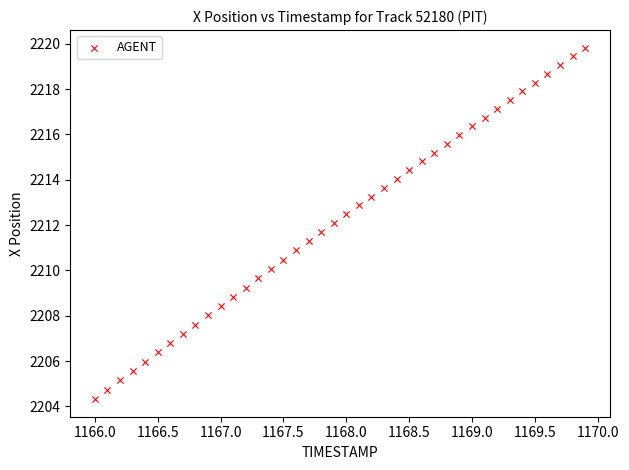

What is the range of Y values (max minus min)?

15.5